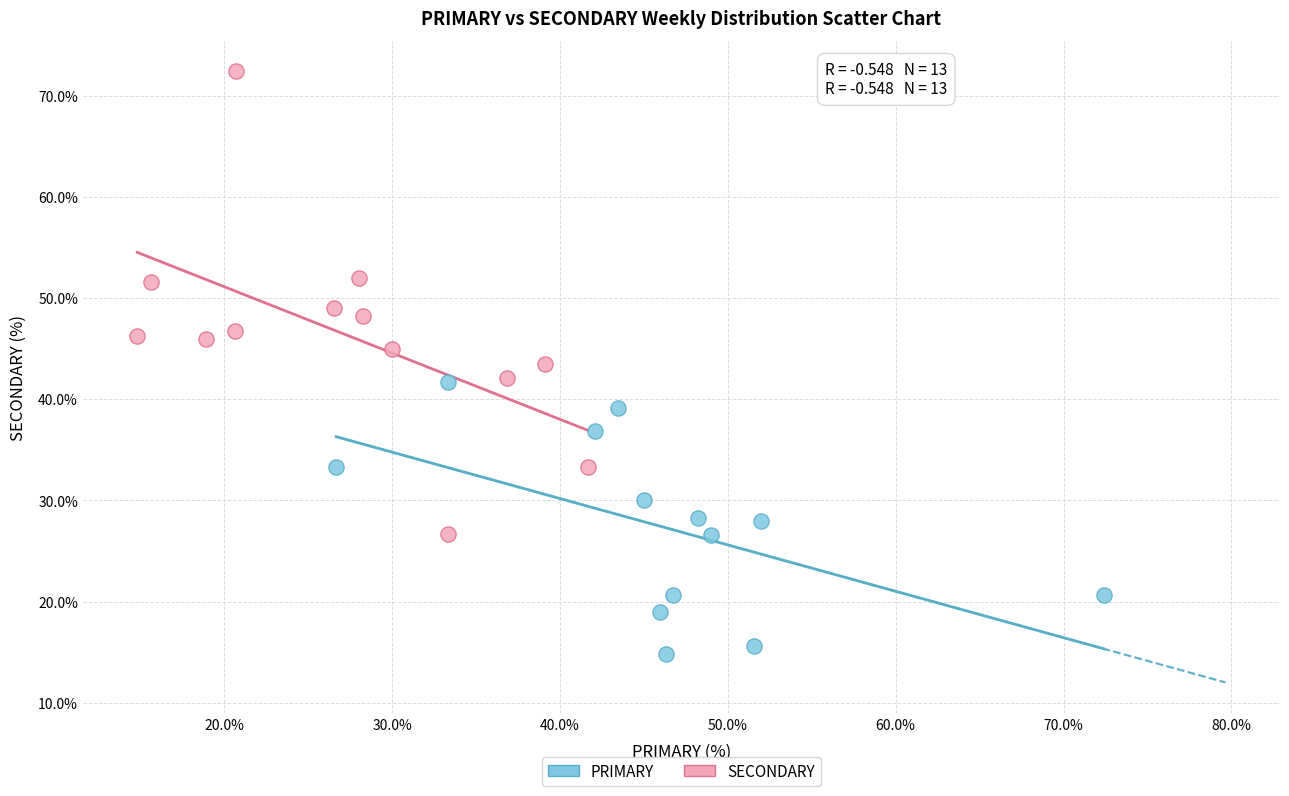

Which series reaches the minimum Y coordinate?

PRIMARY